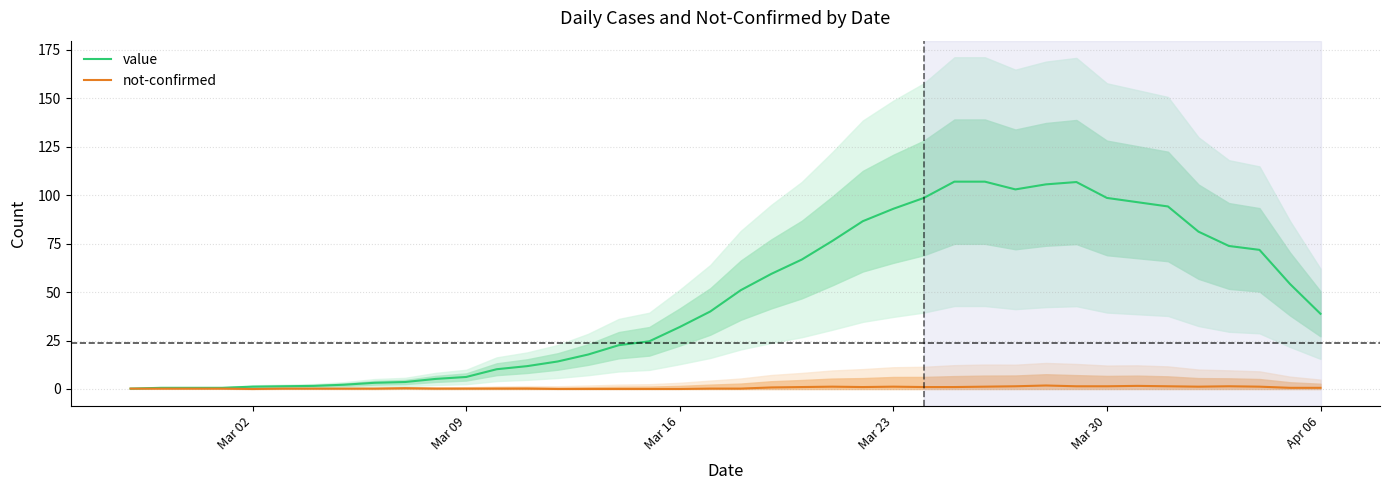

How many data points does each series have?

40